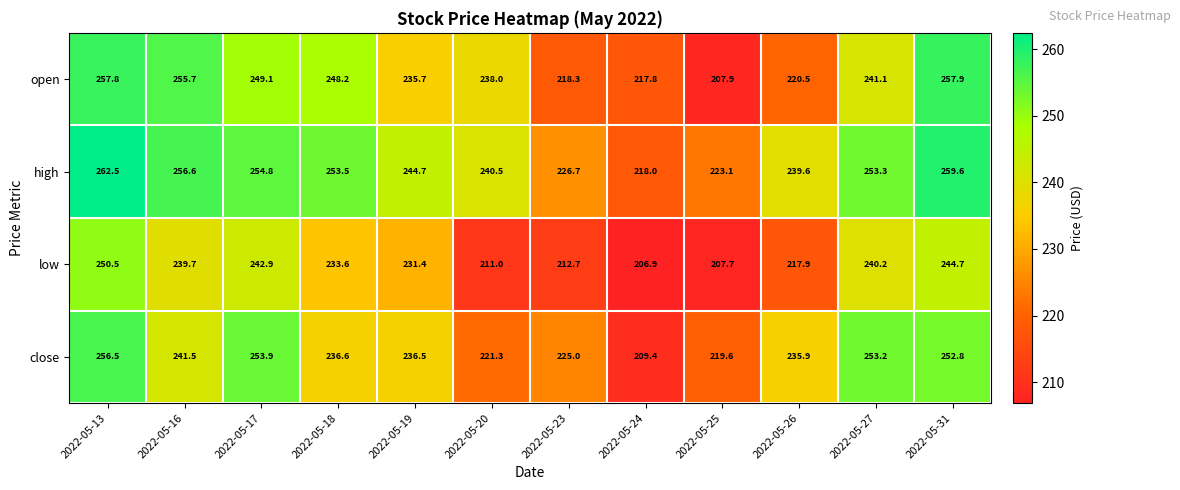

True or false: open has a value of 241.1 at 2022-05-27.

True